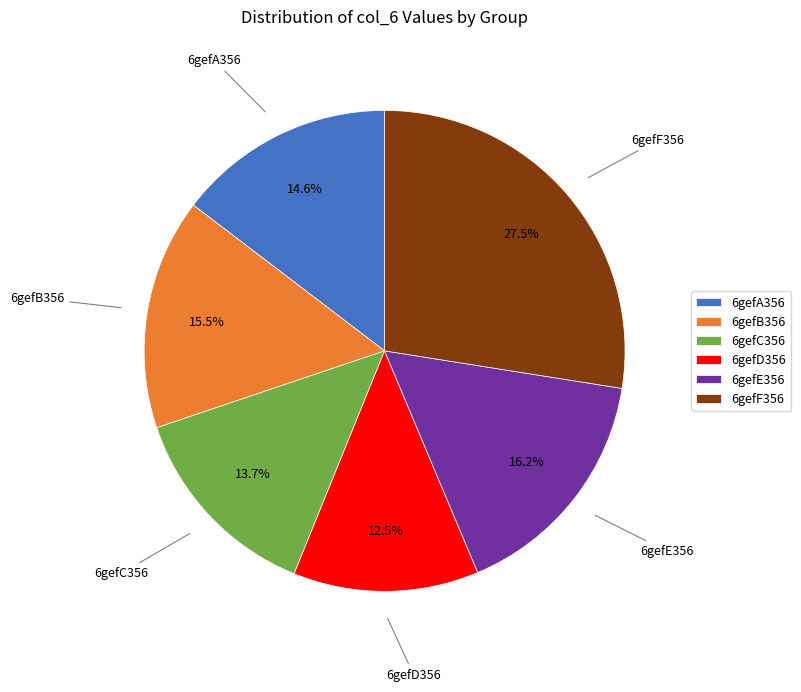

Count the number of slices in the pie.

6